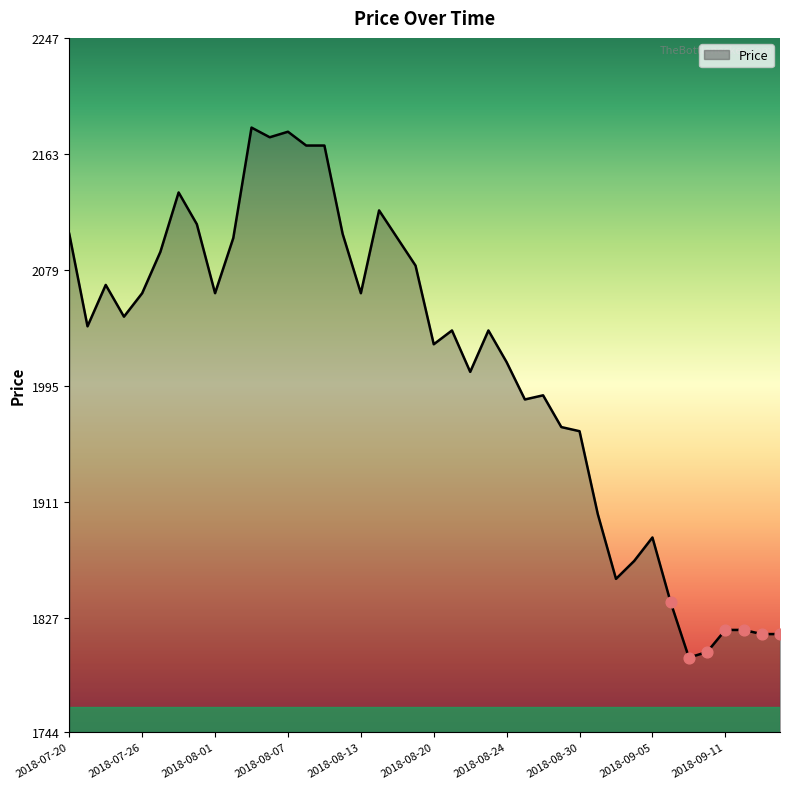

What is the greatest value displayed?

2182